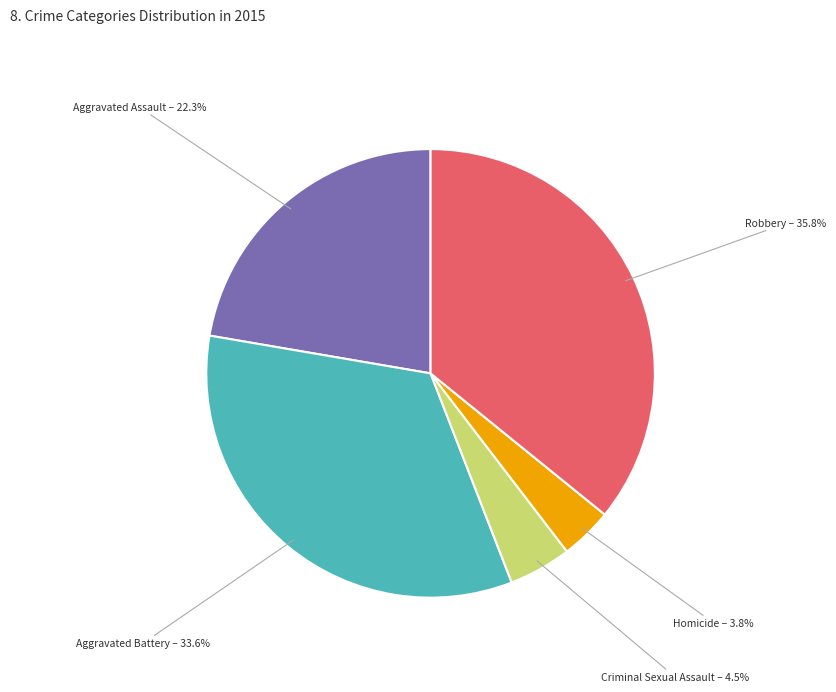

Which has a higher value, Aggravated Assault – 22.3% or Criminal Sexual Assault – 4.5%?

Aggravated Assault – 22.3%